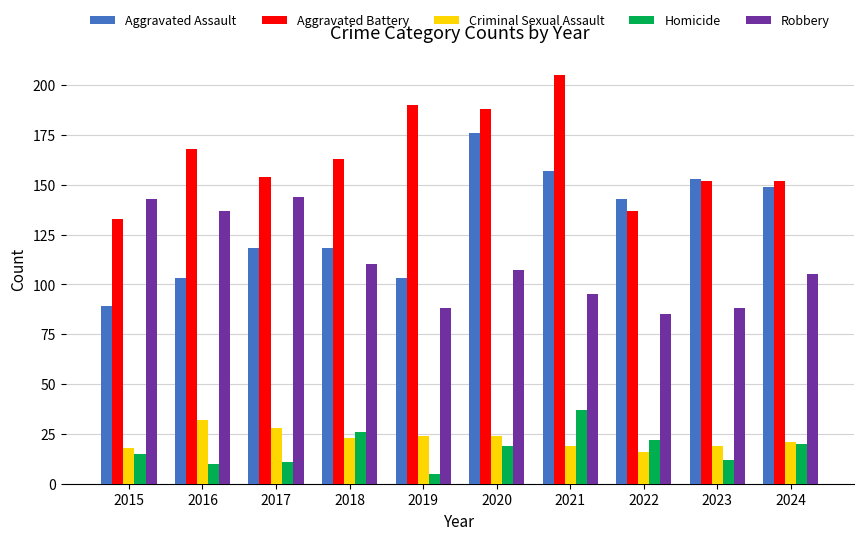

What are all the series names shown in the legend?

Aggravated Assault, Aggravated Battery, Criminal Sexual Assault, Homicide, Robbery